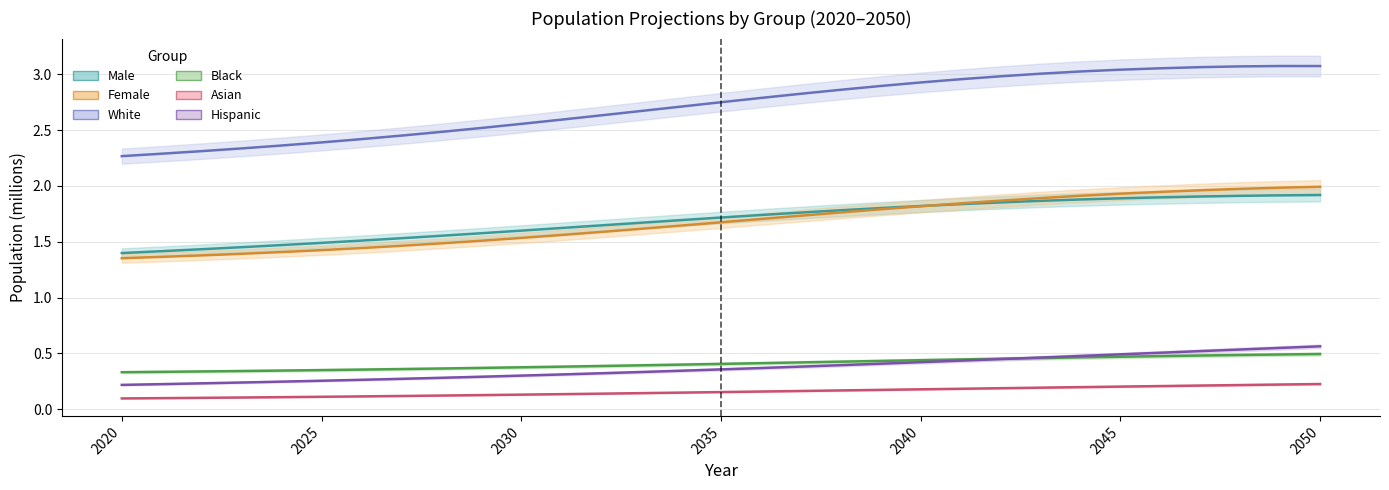

At how many categories does at least one series exceed 2?

31